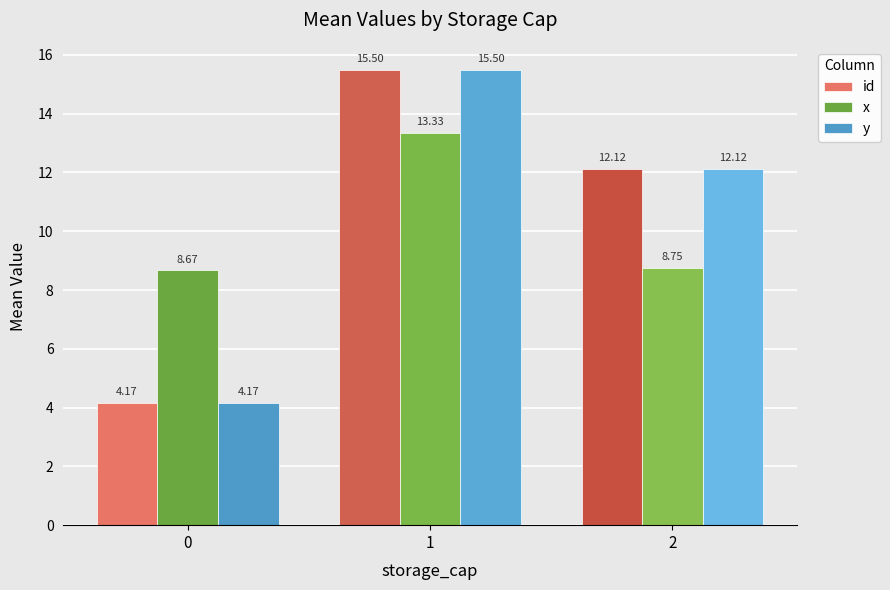

What is the greatest value displayed?

15.5